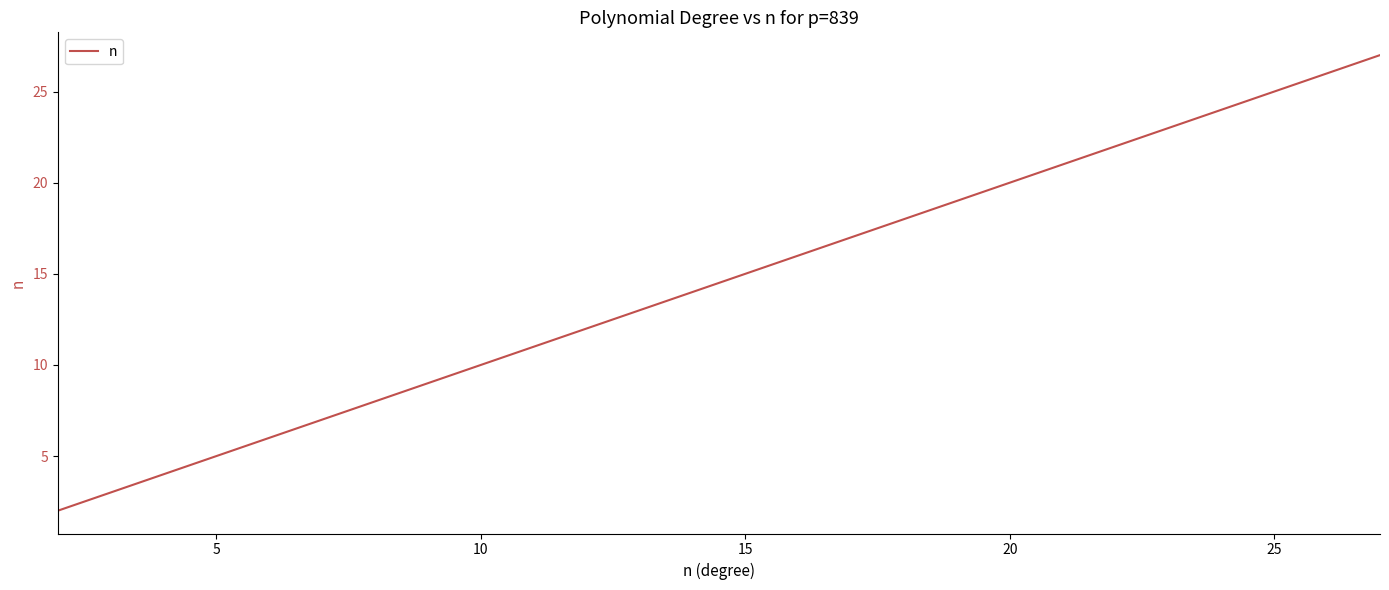

What is the maximum value shown in the chart?

27